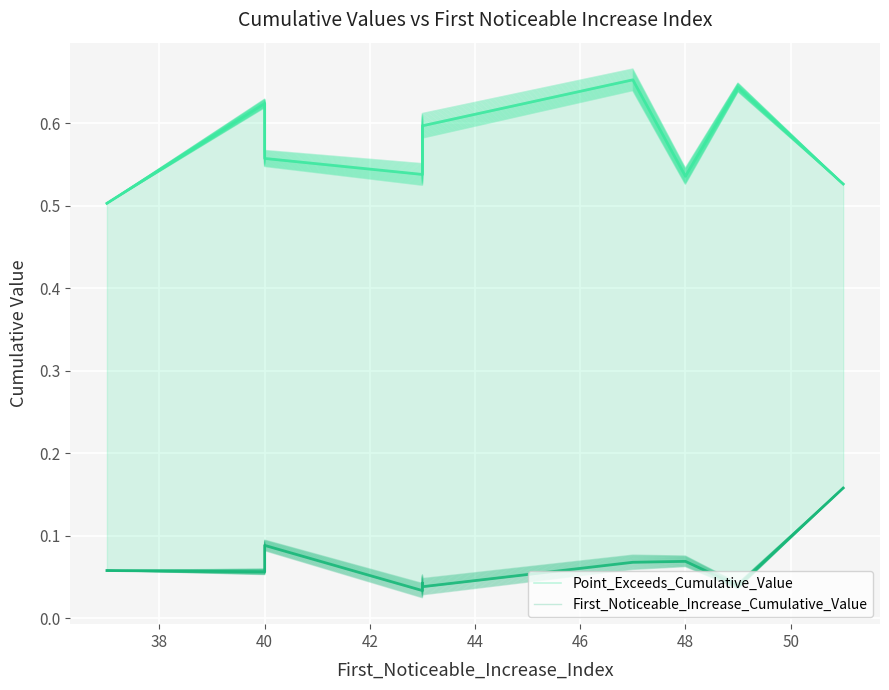

Is it true that First_Noticeable_Increase_Cumulative_Value equals 0.1 at 50?

False